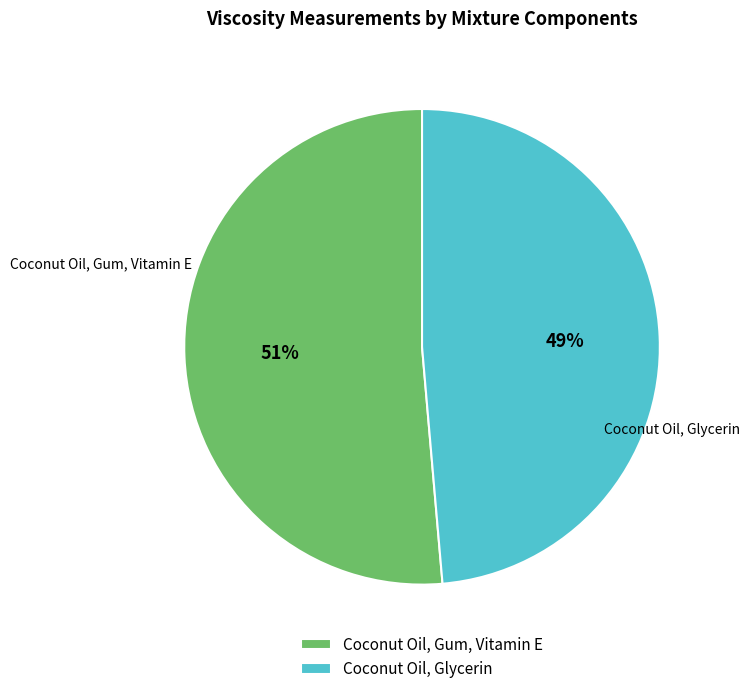

To the nearest percent, what portion does Coconut Oil, Glycerin represent?

49%